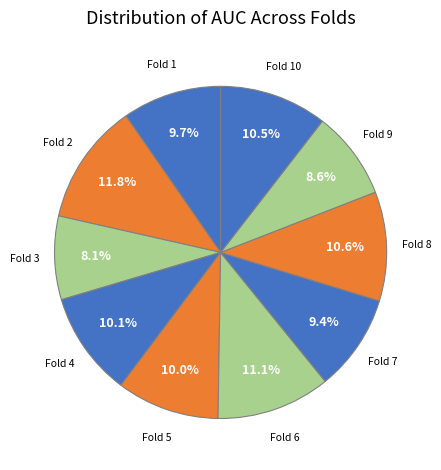

What is the largest slice in the pie chart?

Fold 2